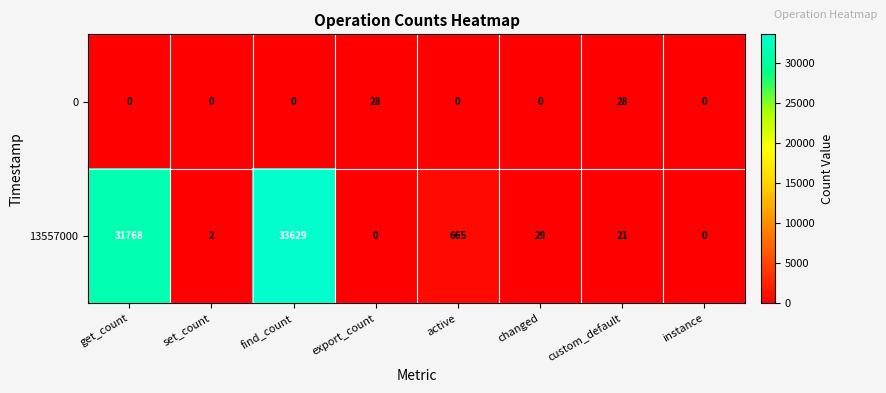

What is the spread (max minus min) of values at custom_default?

7